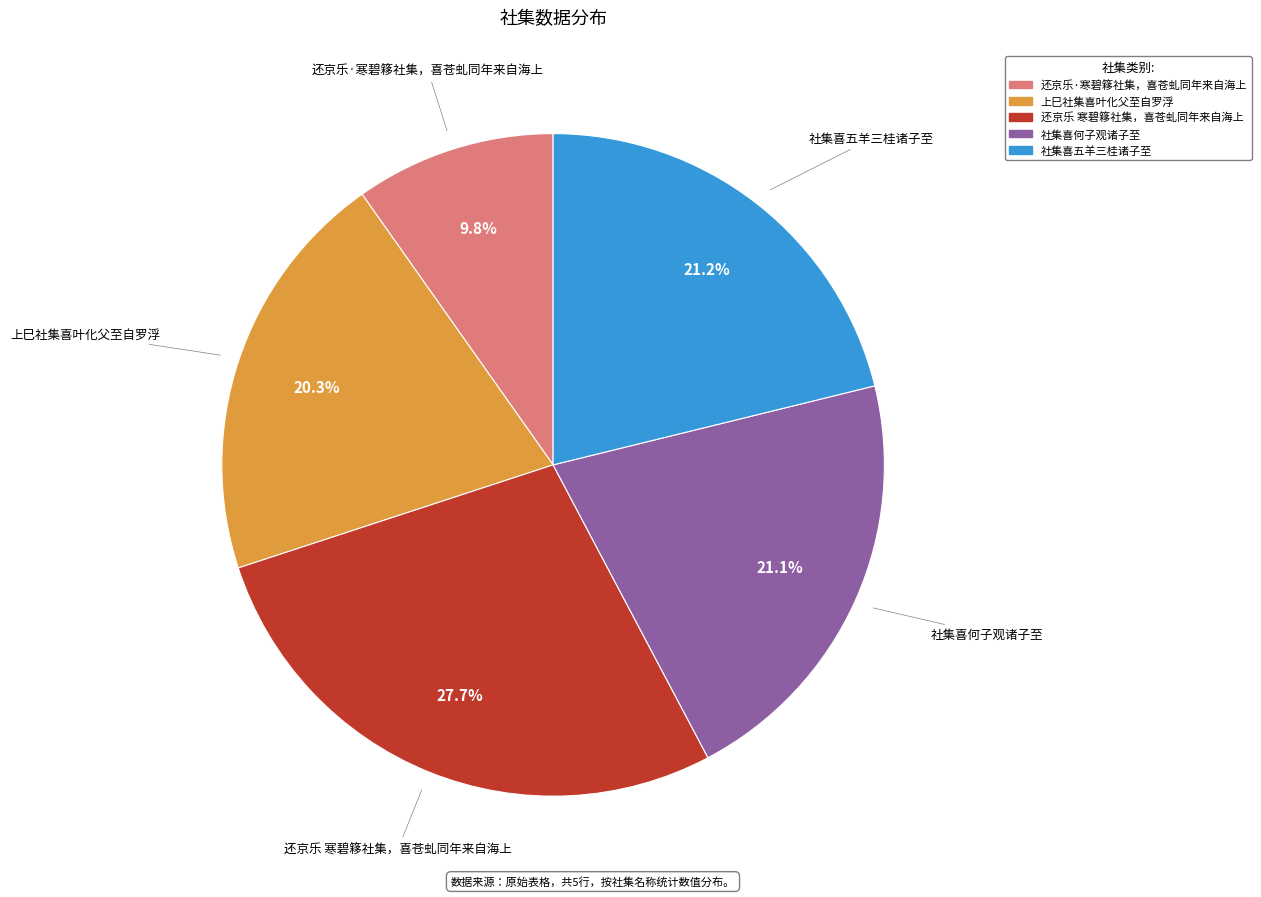

Is it true that 还京乐 寒碧簃社集，喜苍虬同年来自海上 is 28% of the pie?

True